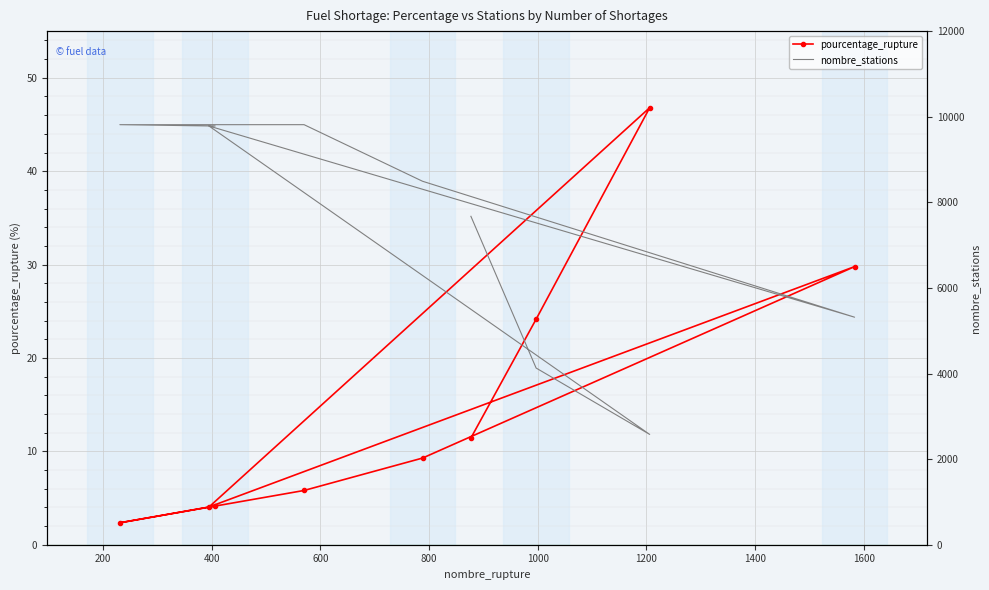

How many interior local peaks does the pourcentage_rupture series have?

2